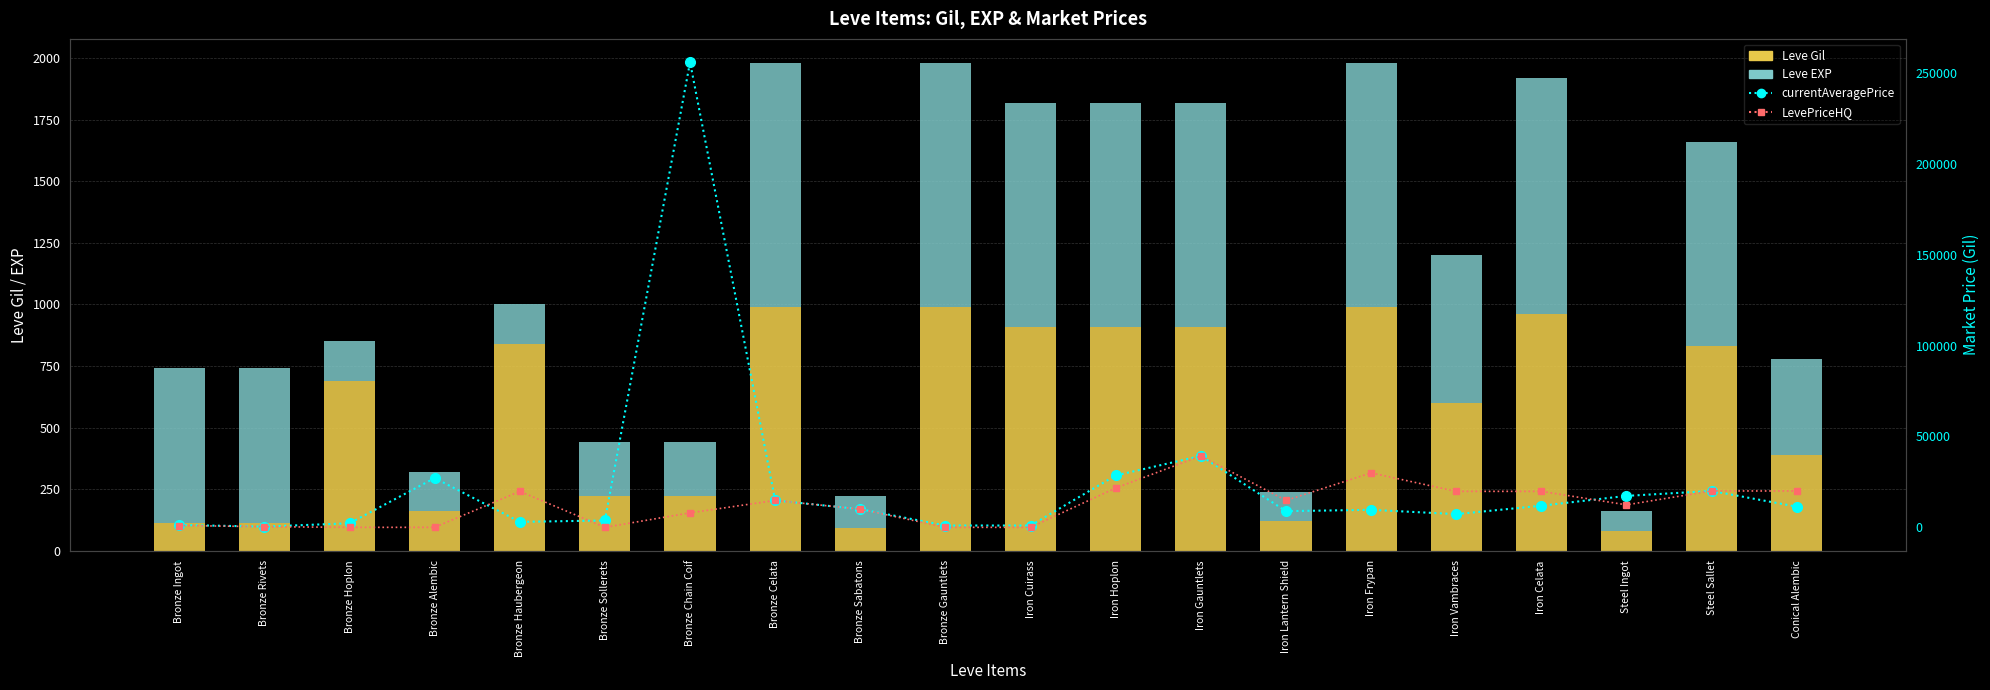

What is the label of the 17th bar from the right?

Bronze Alembic